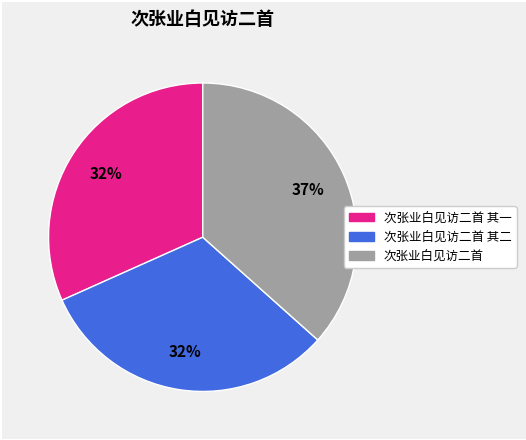

To the nearest percent, what is the difference between the largest and smallest slice percentages?

5%